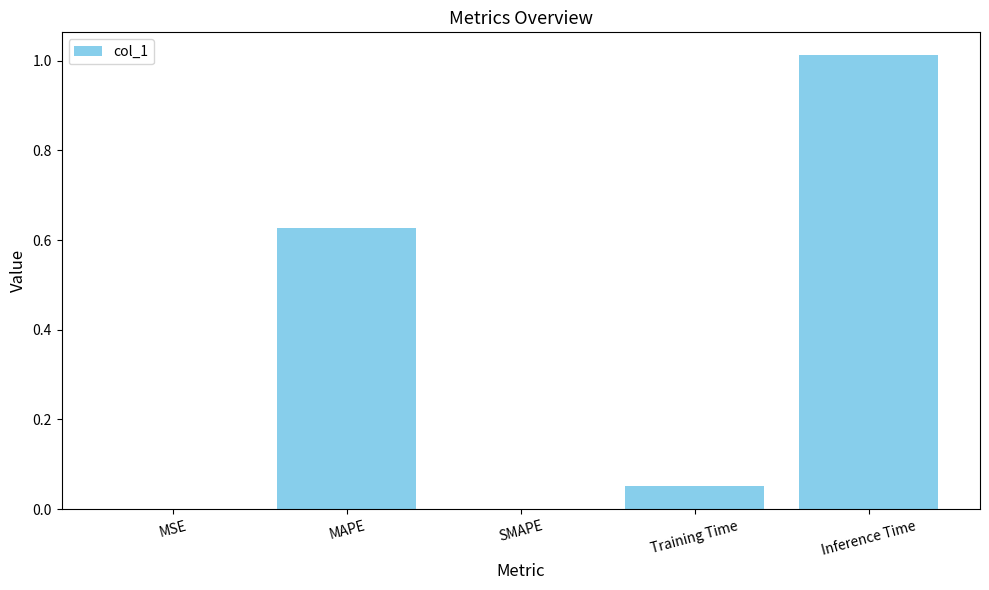

What is the sum of all values?

1.7